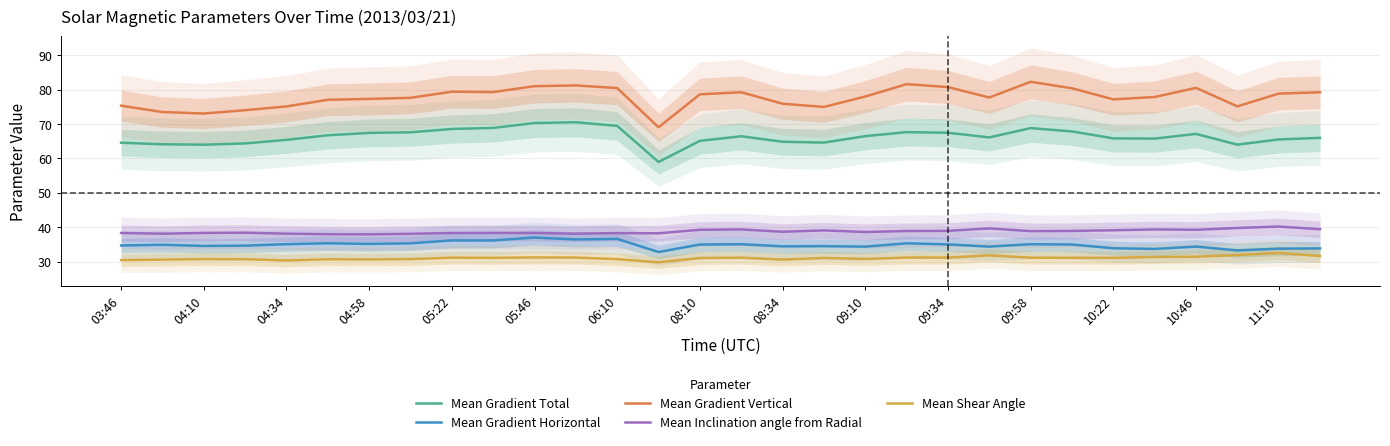

At how many categories does at least one series exceed 78?

15